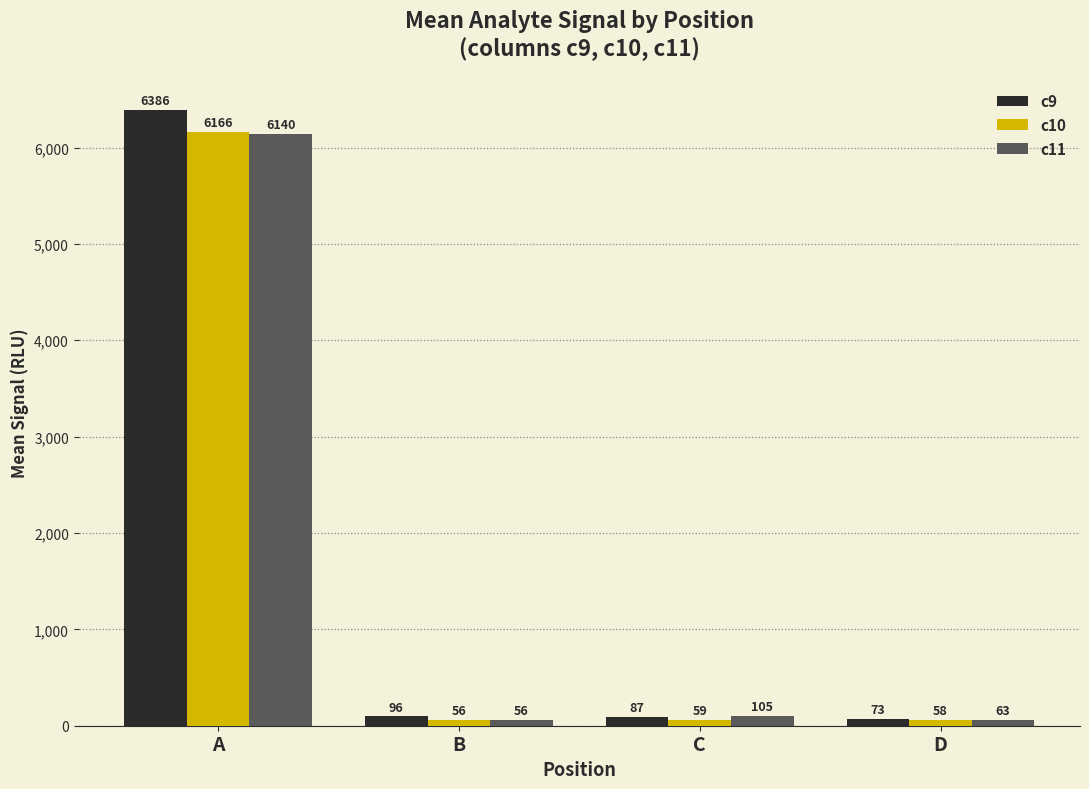

Which label corresponds to the smallest value in the chart?

B